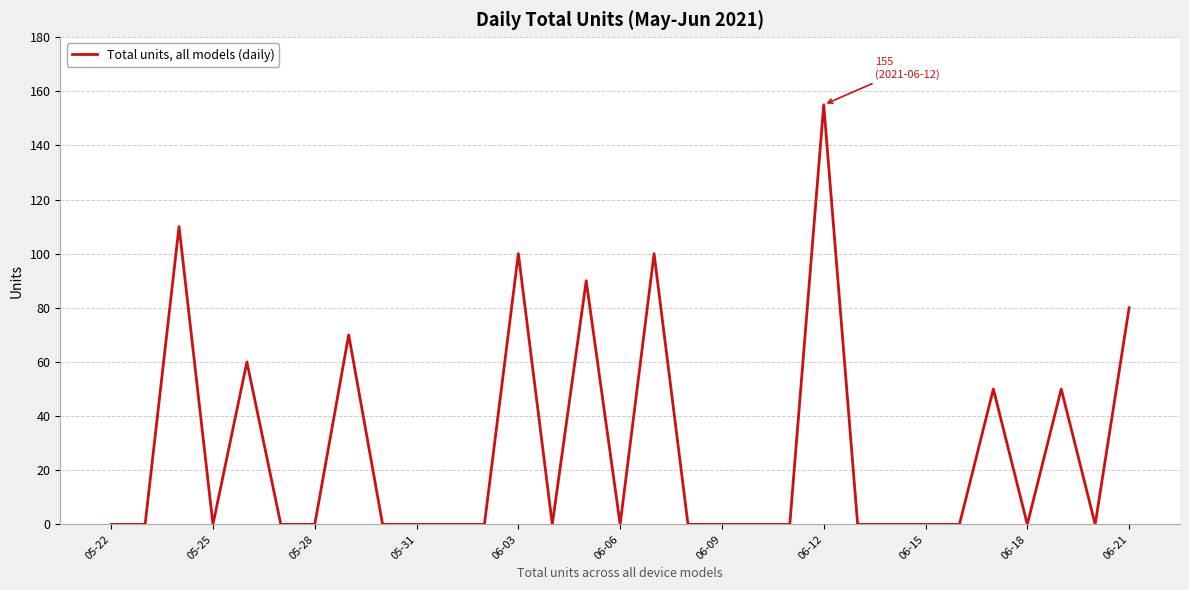

What is the greatest value displayed?

155